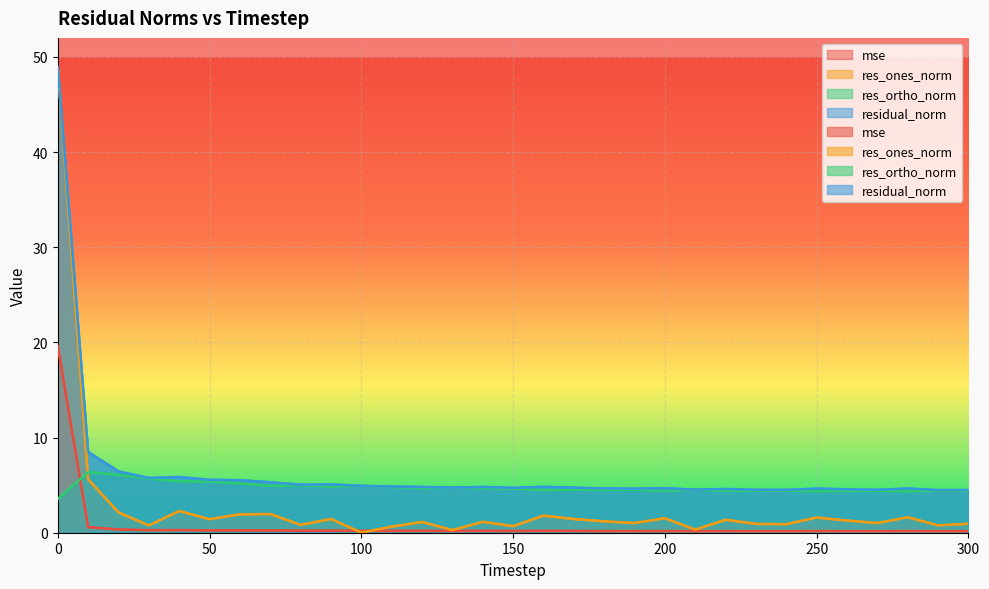

True or false: mse has more than 0 interior local peaks.

True